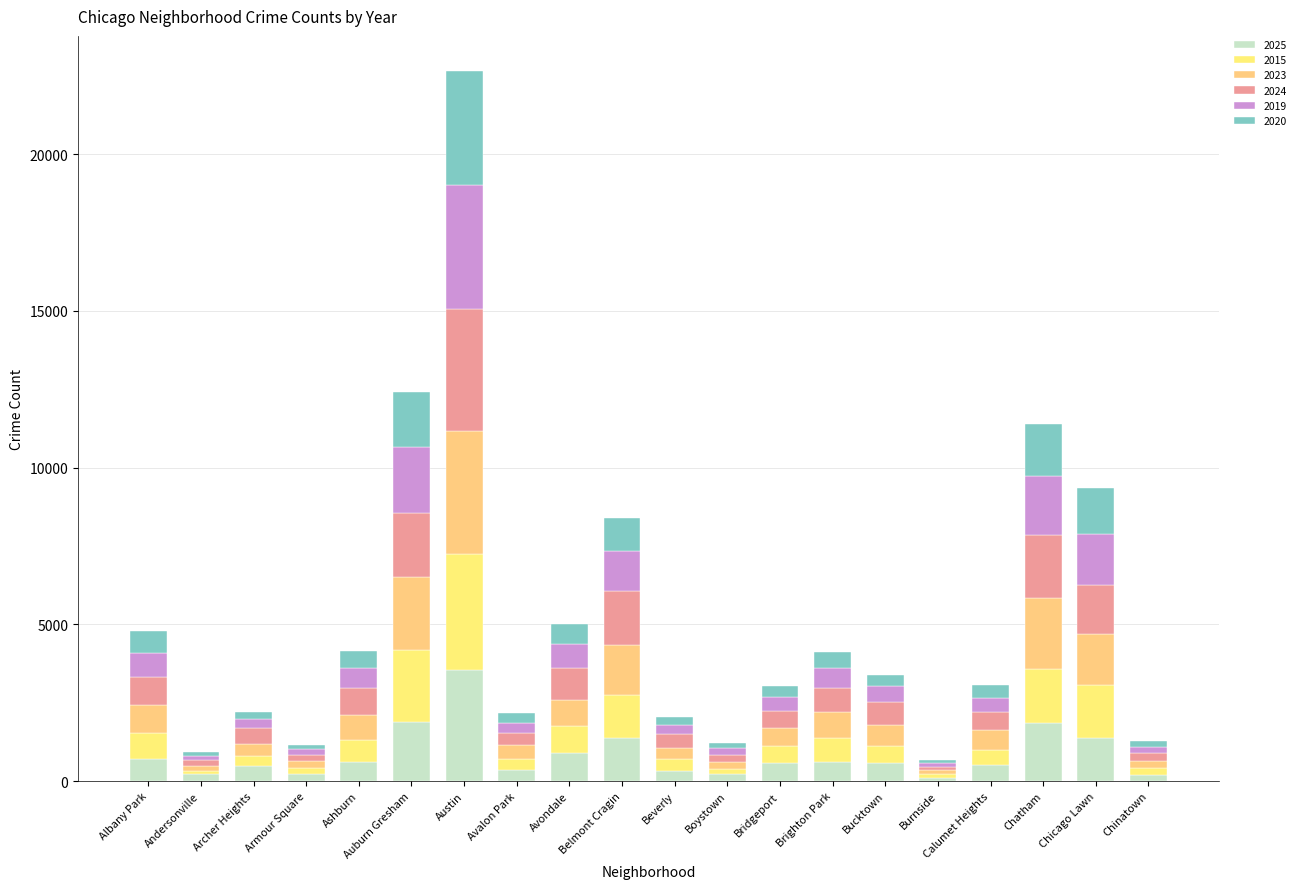

How many bars are there in total?

20